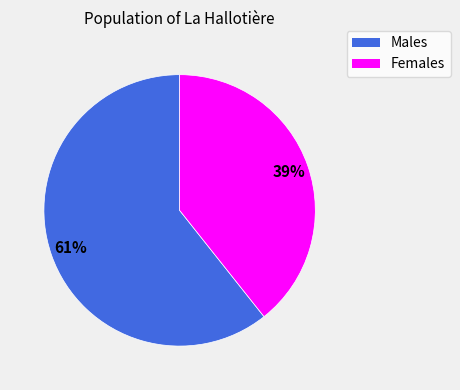

To the nearest percent, what is the average slice percentage?

50%